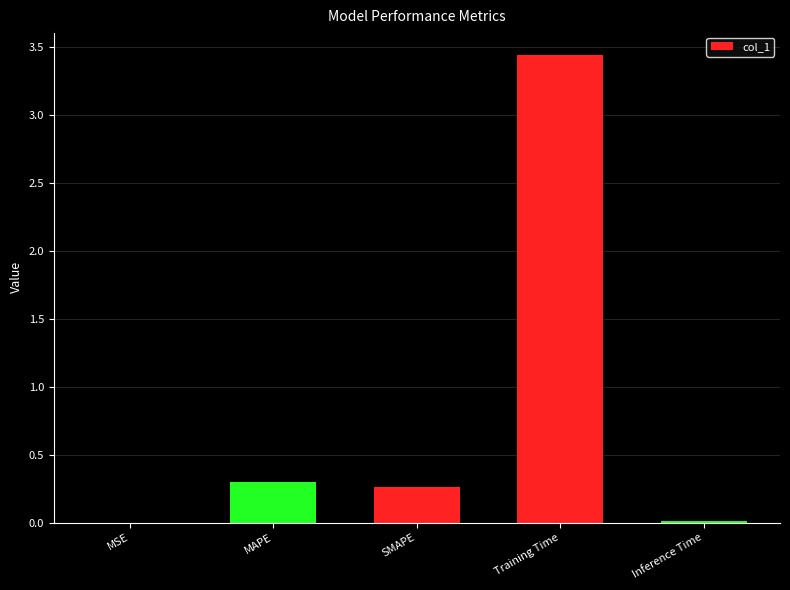

At which category does the chart reach its peak across all series?

Training Time